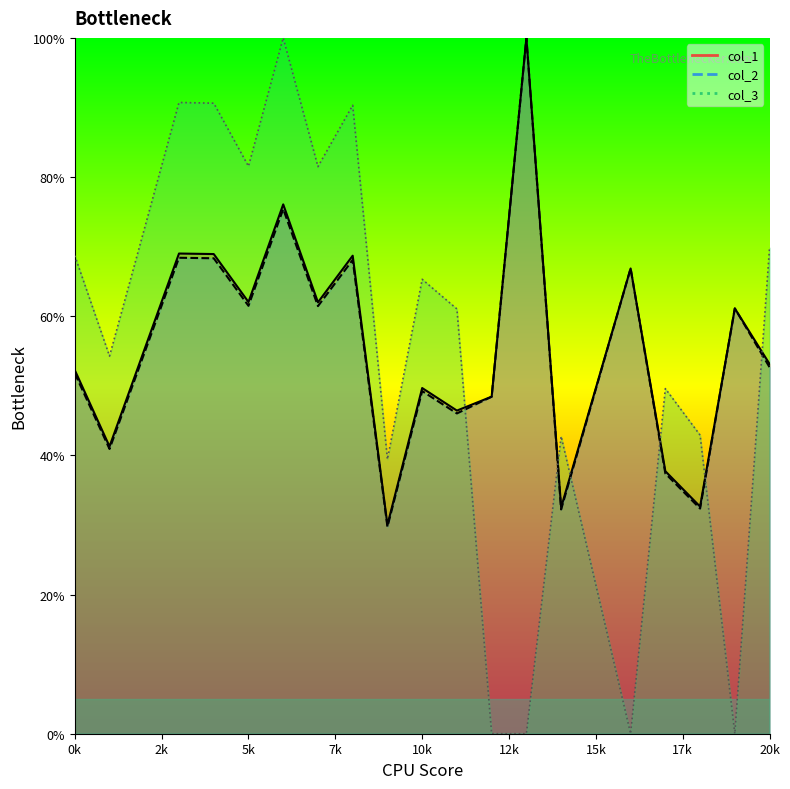

What is the maximum value shown in the chart?

100.0